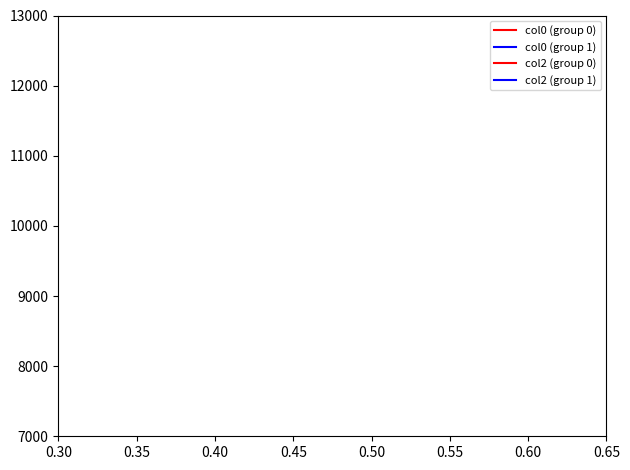

True or false: col0 (group 1) has more than 2 interior local peaks.

False